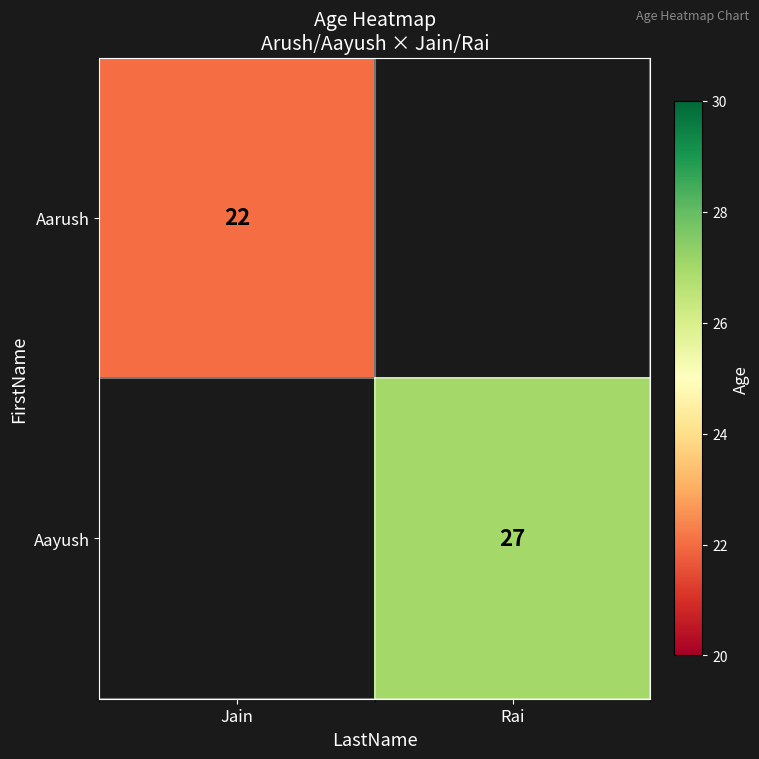

True or false: Aayush has a value of 10 at Rai.

False